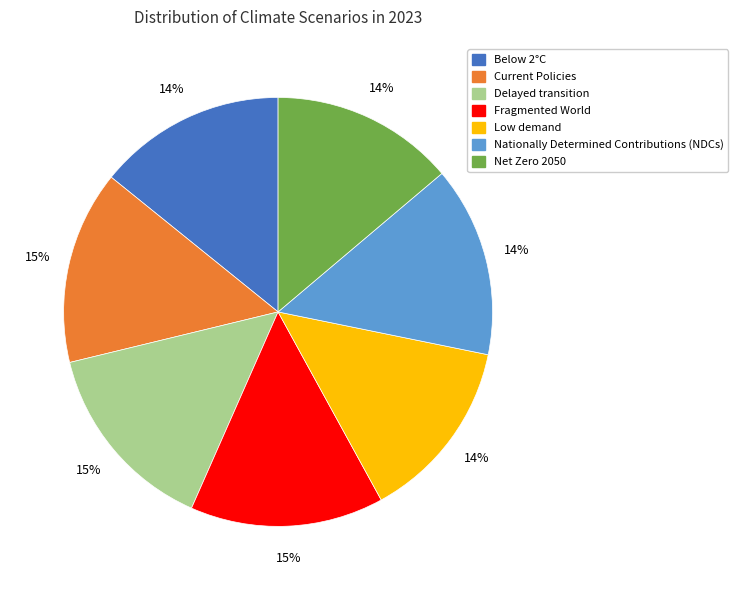

To the nearest percent, what is the average slice percentage?

14%